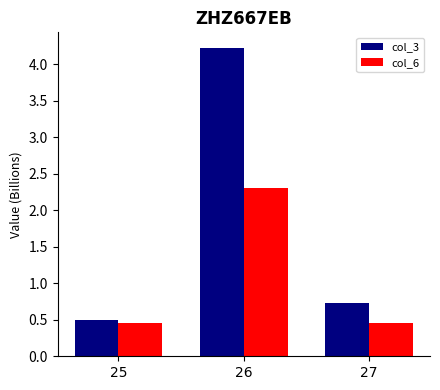

List the series in order of their peak value, lowest first.

col_6, col_3